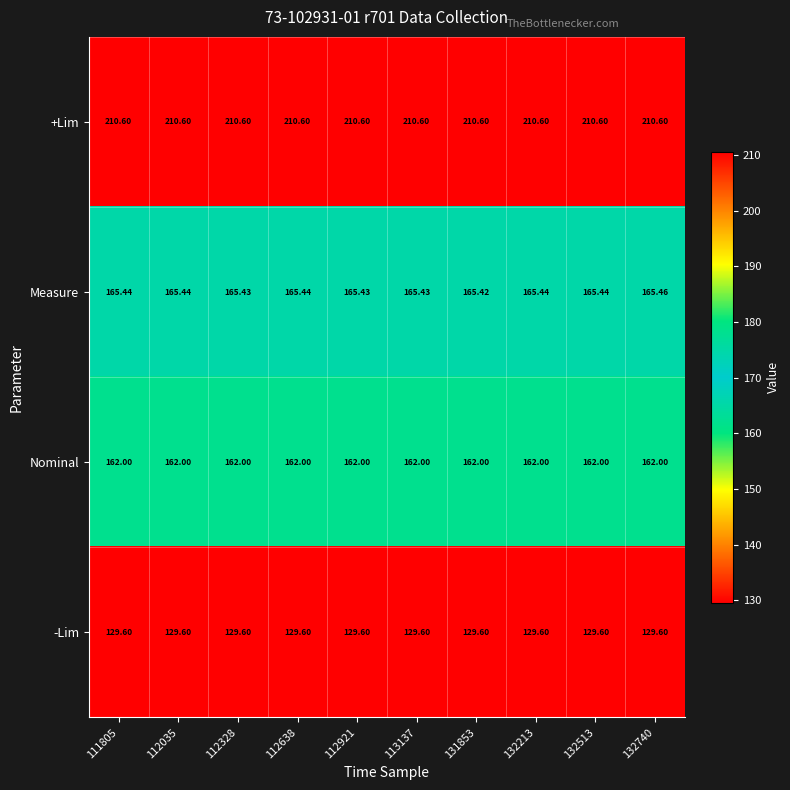

Rank the series by their maximum value, from highest to lowest.

+Lim, Measure, Nominal, -Lim